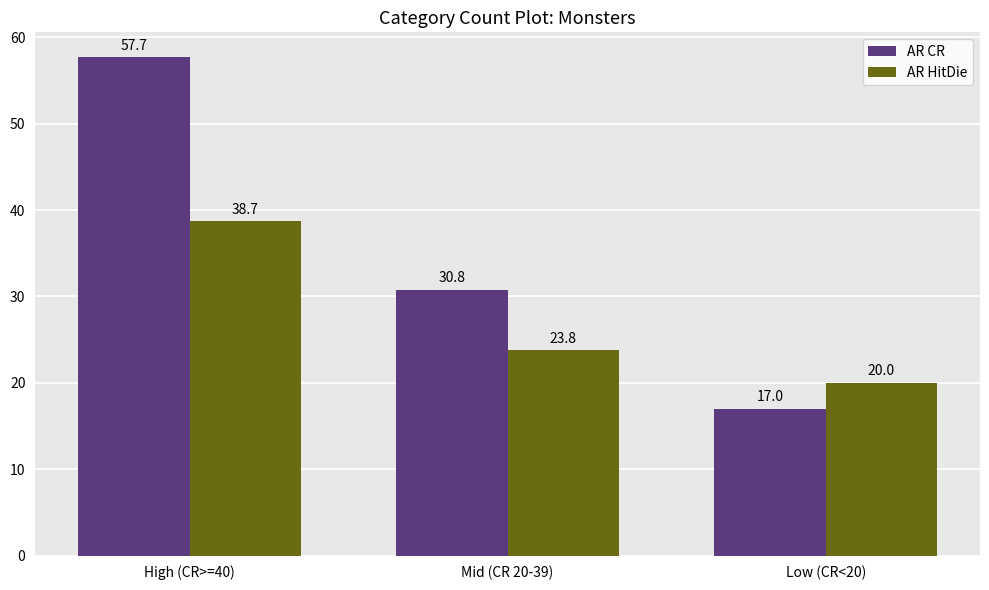

What is the minimum value for AR HitDie?

20.0